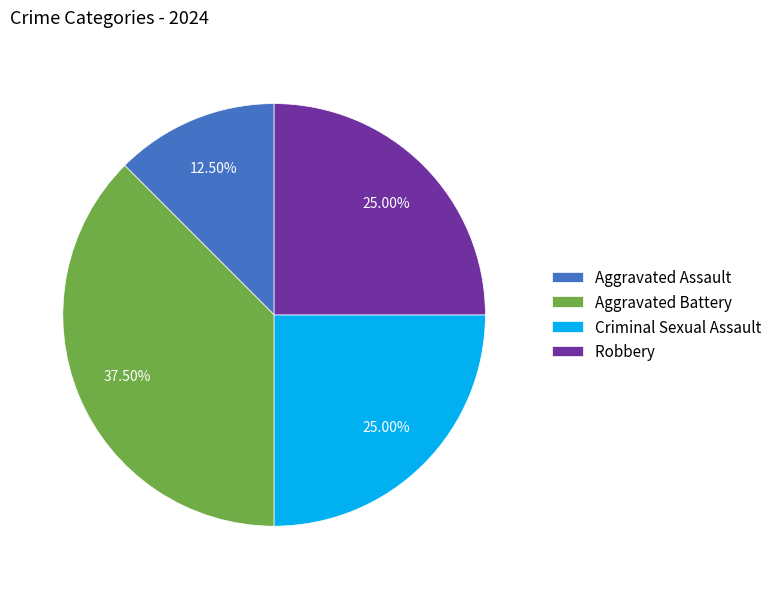

Combined, do Aggravated Assault and Criminal Sexual Assault account for over 50%?

No